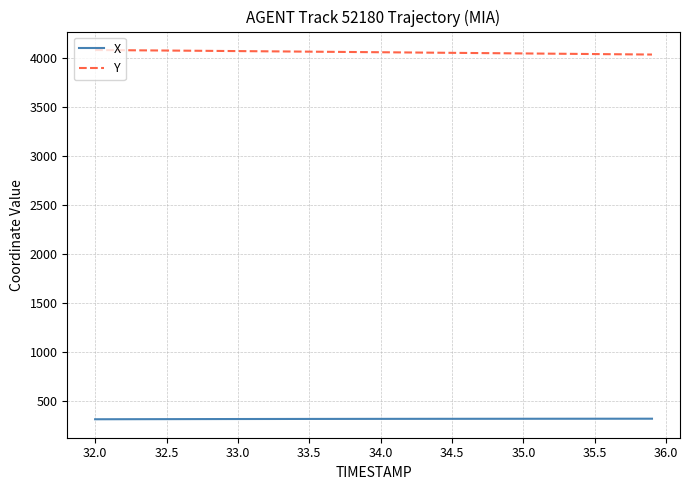

At how many categories does at least one series exceed 3564?

40